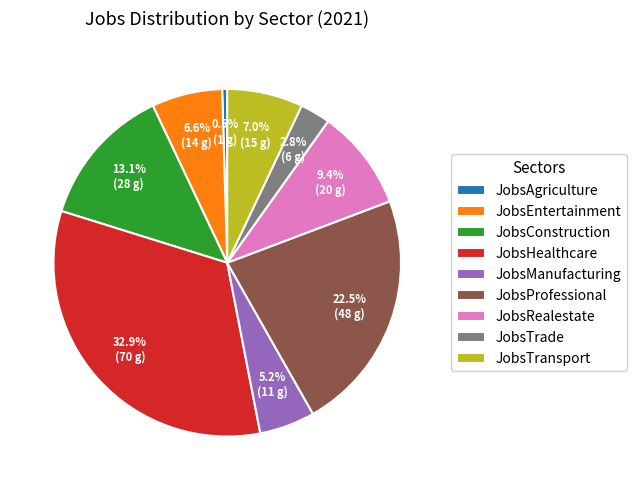

Does JobsProfessional account for over 50% of the chart?

No